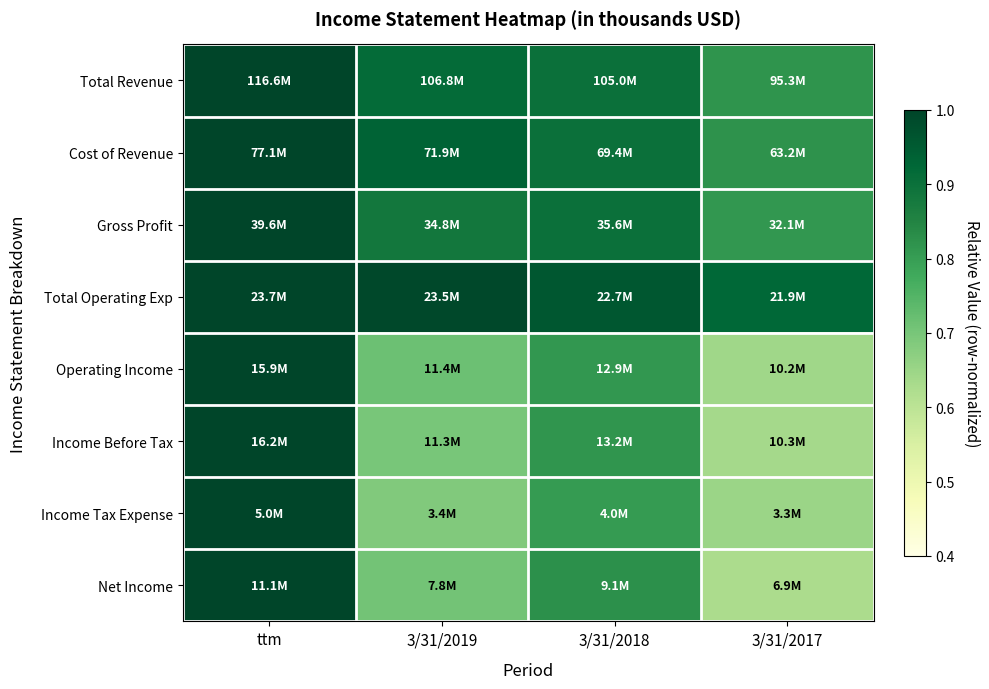

Which has a higher value, 3/31/2017 or ttm?

ttm